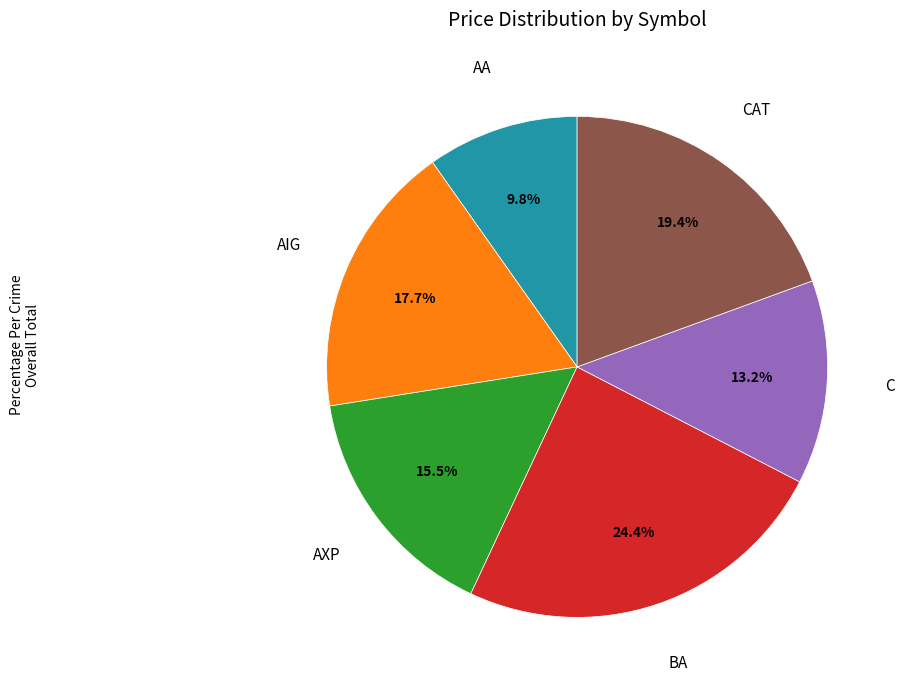

To the nearest percent, what is the difference between the largest and smallest slice percentages?

15%